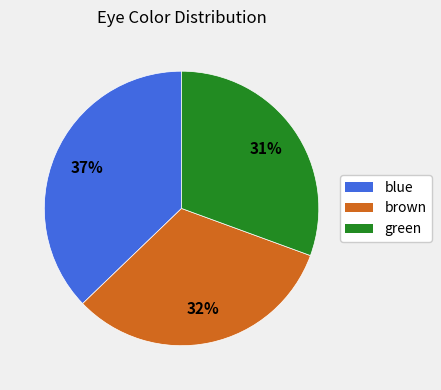

How many slices are in this pie chart?

3